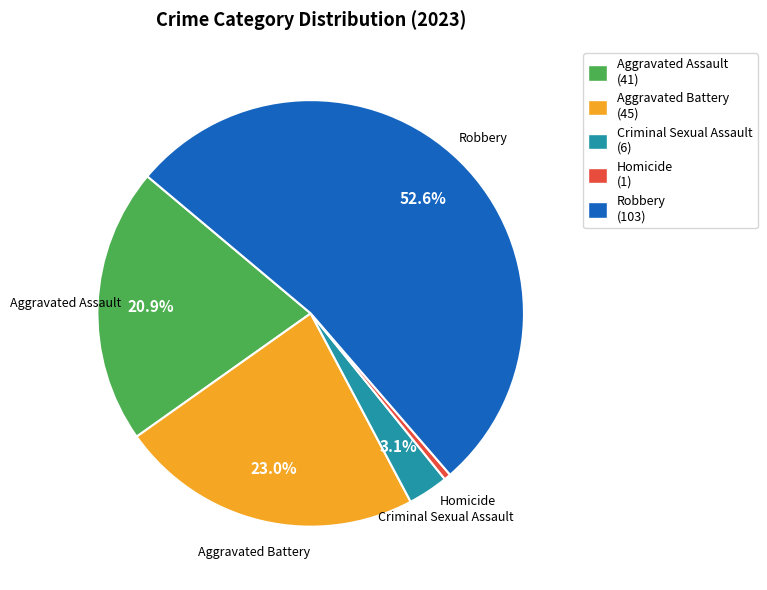

Approximately how many times larger is the value at Aggravated Assault compared to Robbery?

0.4